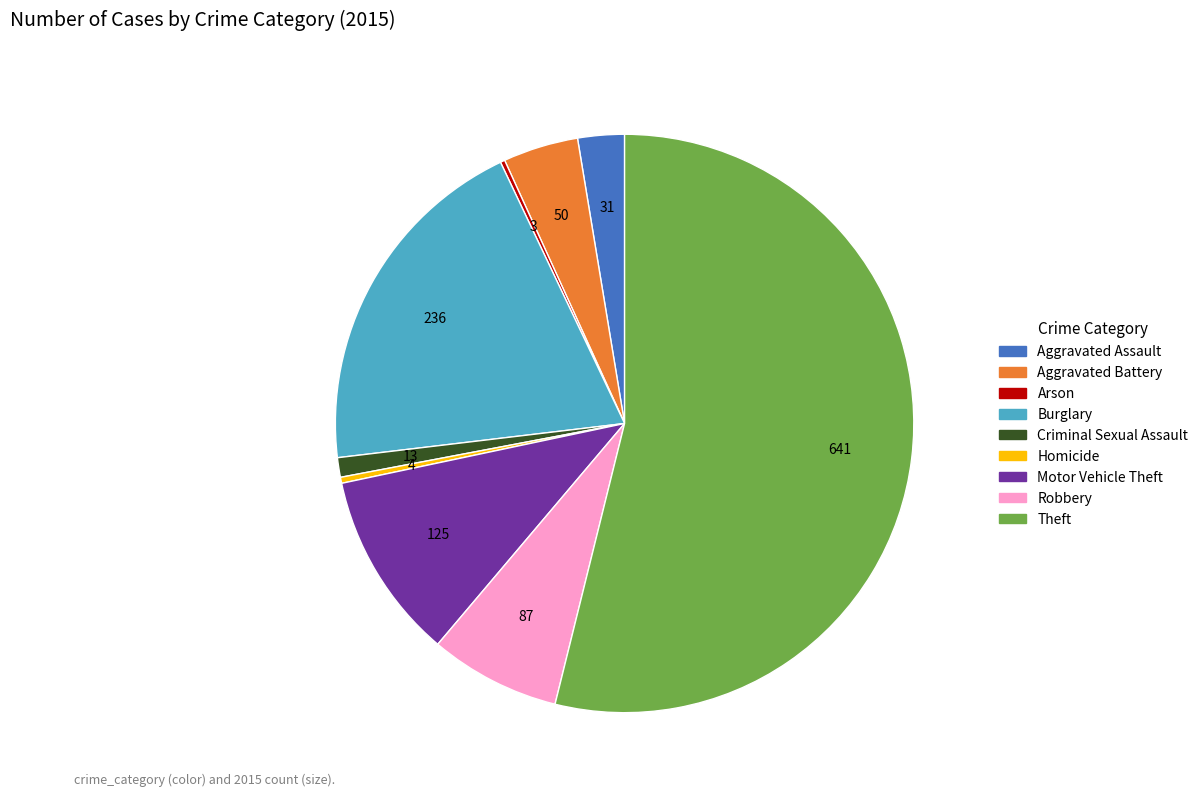

Approximately how many times larger is the value at Theft compared to Robbery?

7.4